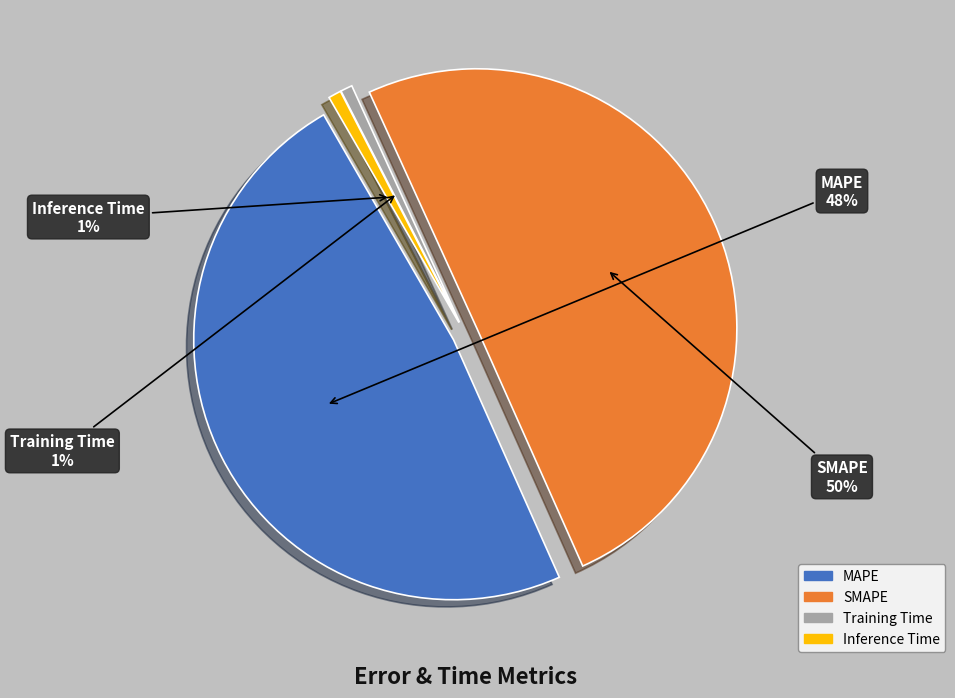

Between Training Time and SMAPE, which is larger?

SMAPE